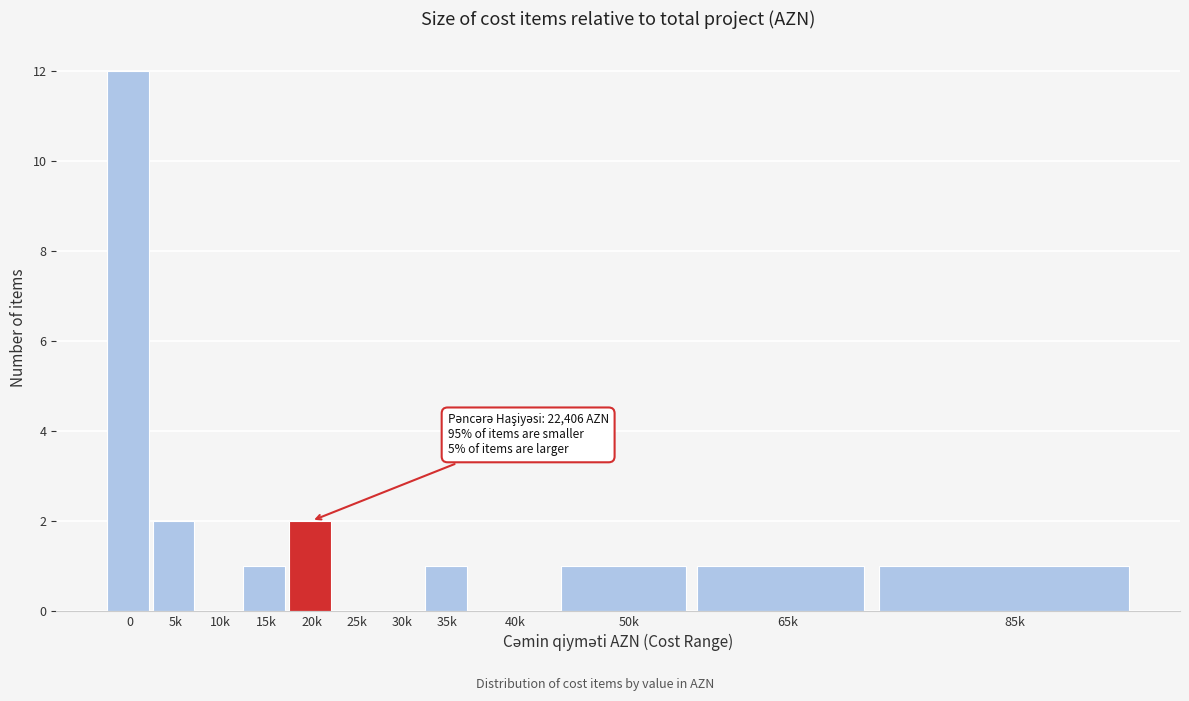

Reading right to left, transcribe all the data shown in this chart.

85k=1	65k=1	50k=1	40k=0	35k=1	30k=0	25k=0	20k=2	15k=1	10k=0	5k=2	0=12